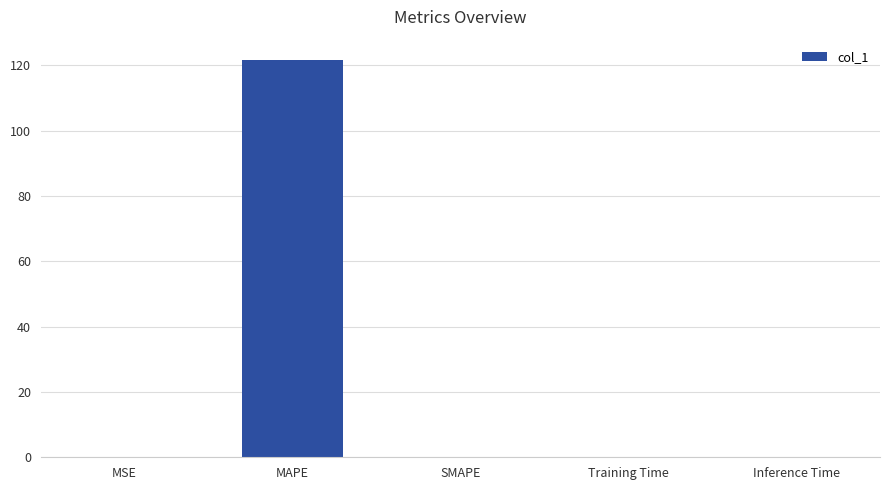

What is the sum of all values?

121.8